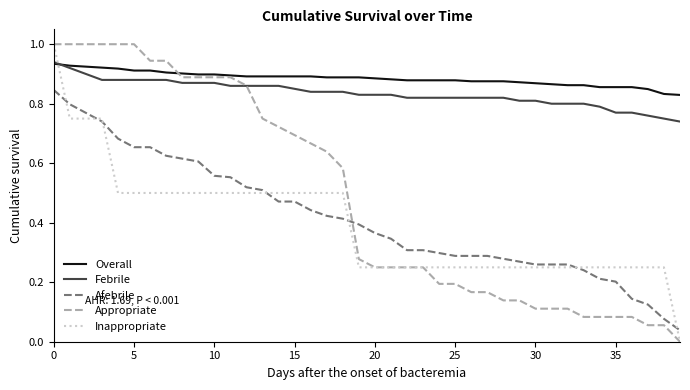

Which series has the largest total across all categories?

Overall